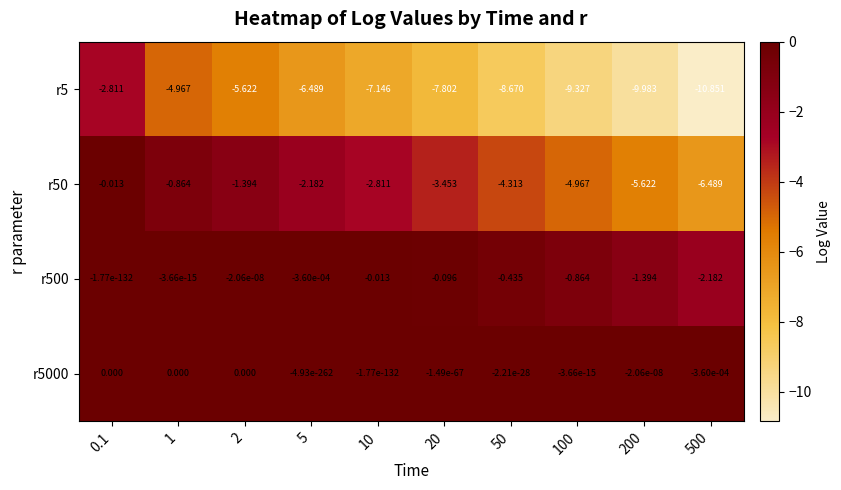

At which category is the sum across all series the highest?

0.1